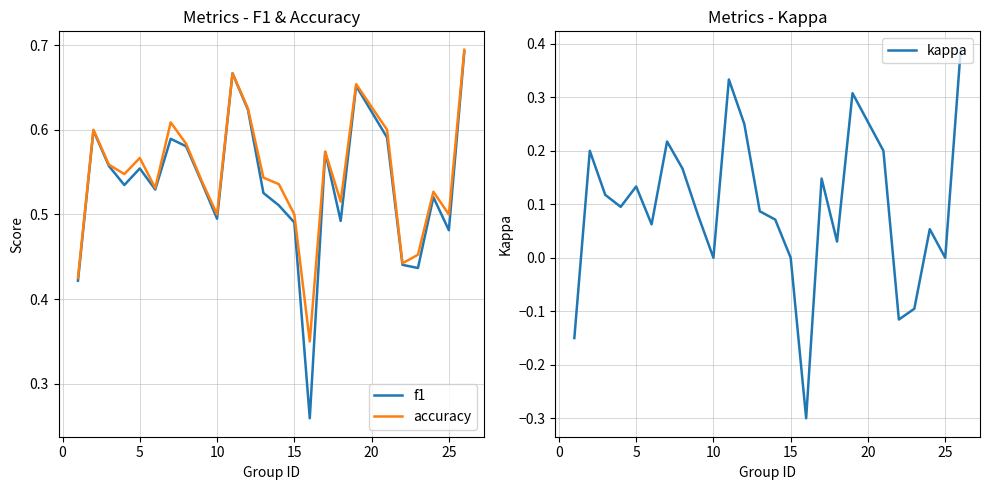

What is the minimum value for kappa?

-0.3